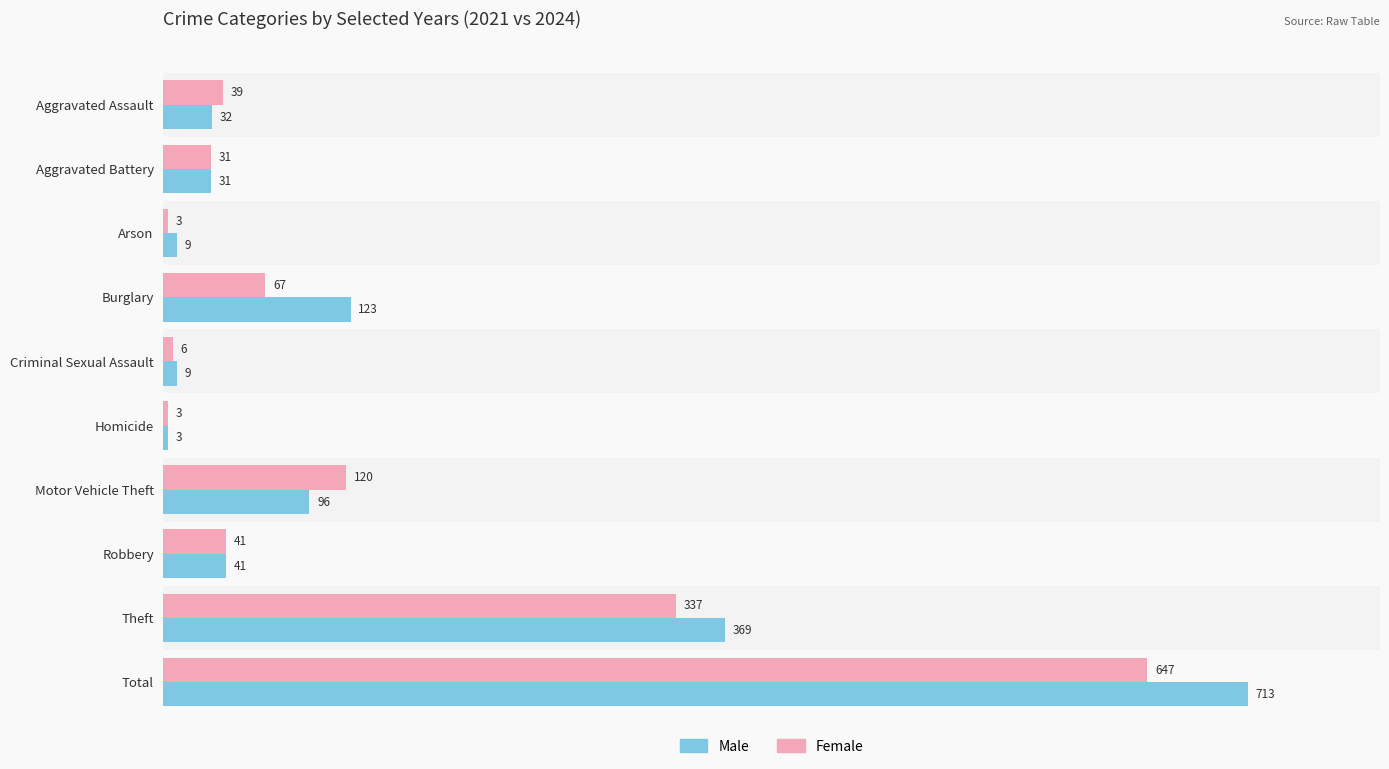

True or false: Male has a value of 31 at Aggravated Battery.

True